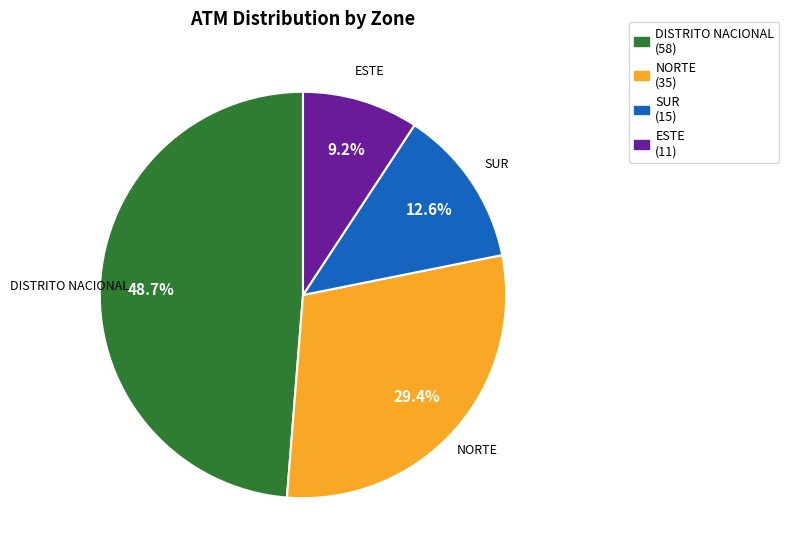

True or false: ESTE accounts for 20% of the total.

False